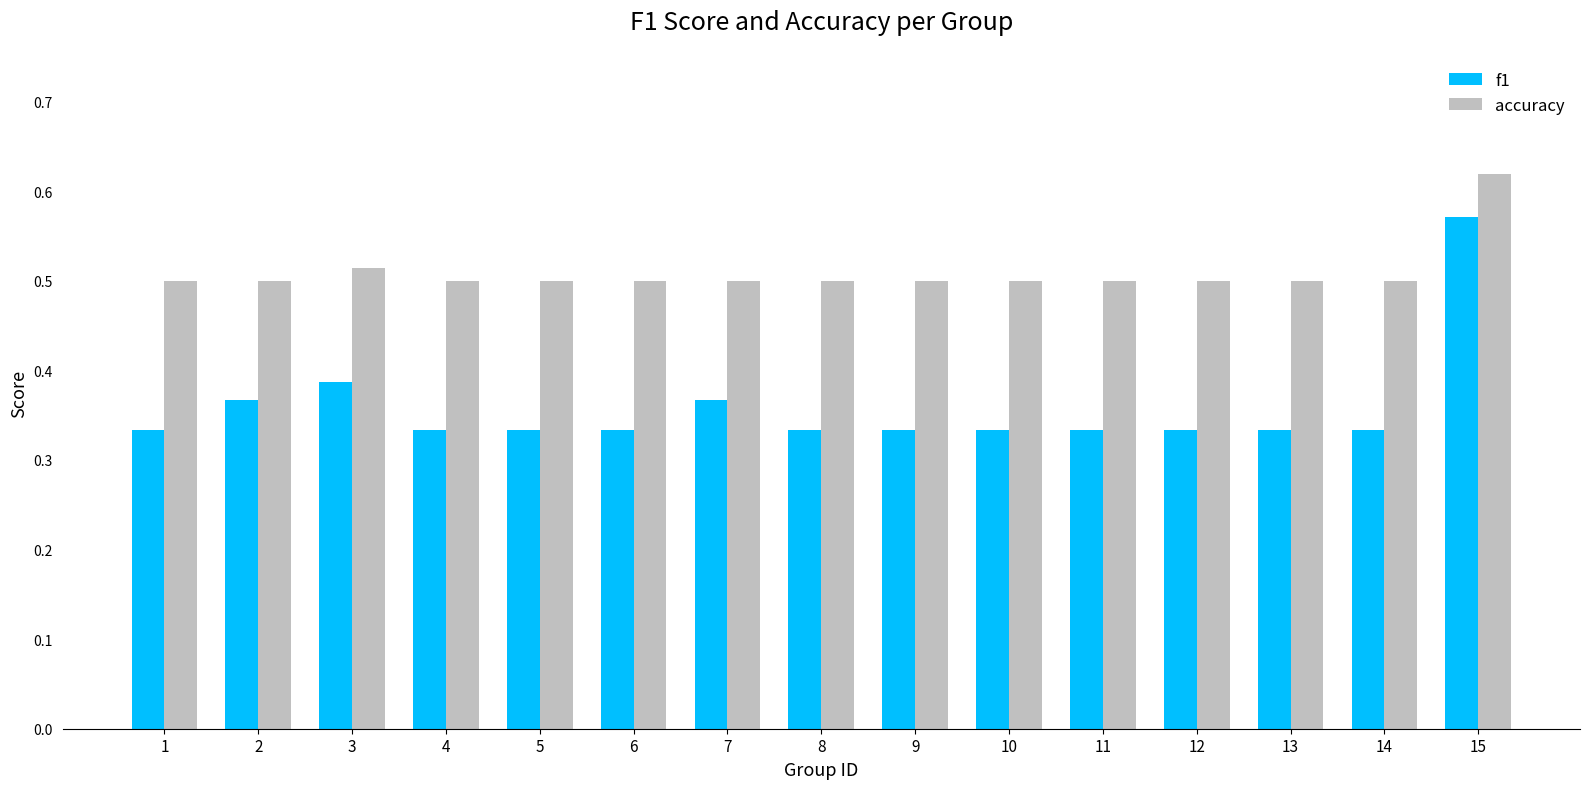

What is the sum of the f1 values at 4 and 15?

0.9